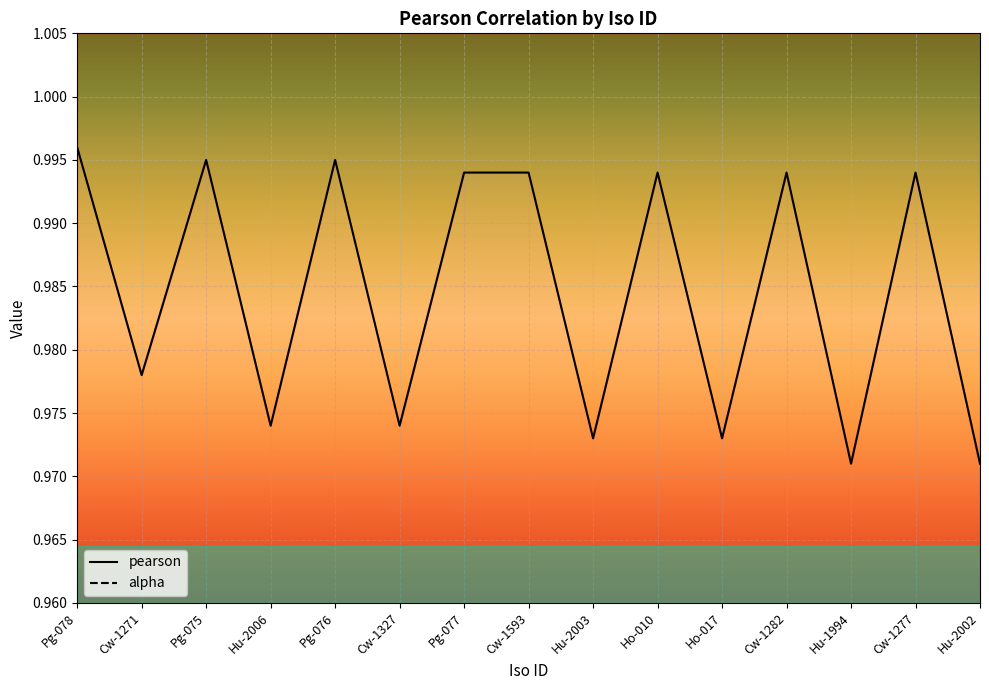

Reading left to right, transcribe all the data shown in this chart.

1.0	1.0	1.0	1.0	1.0	1.0	1.0	1.0	1.0	1.0	1.0	1.0	1.0	1.0	1.0